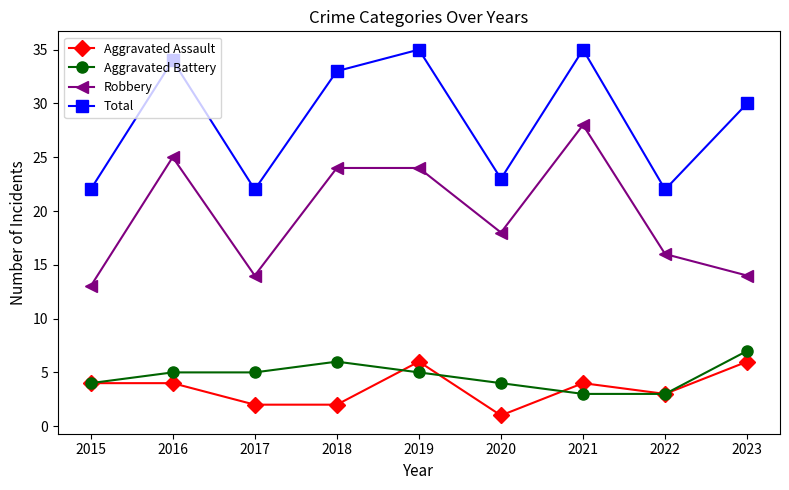

Which series has the largest range (max minus min)?

Robbery